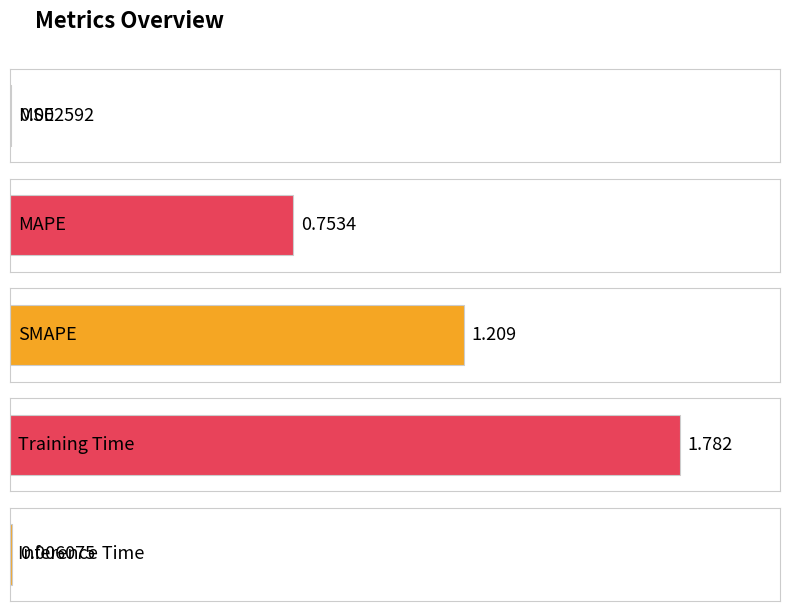

List the labels in order of value, largest first.

Training Time, SMAPE, MAPE, Inference Time, MSE